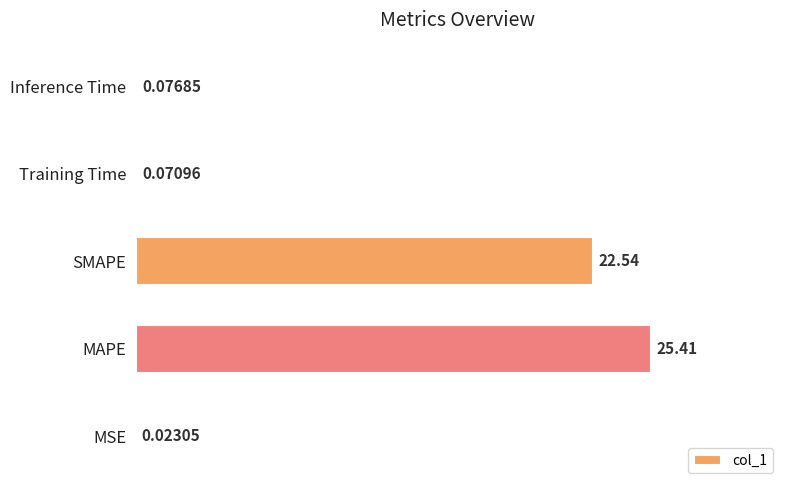

What is the sum of all values?

48.1